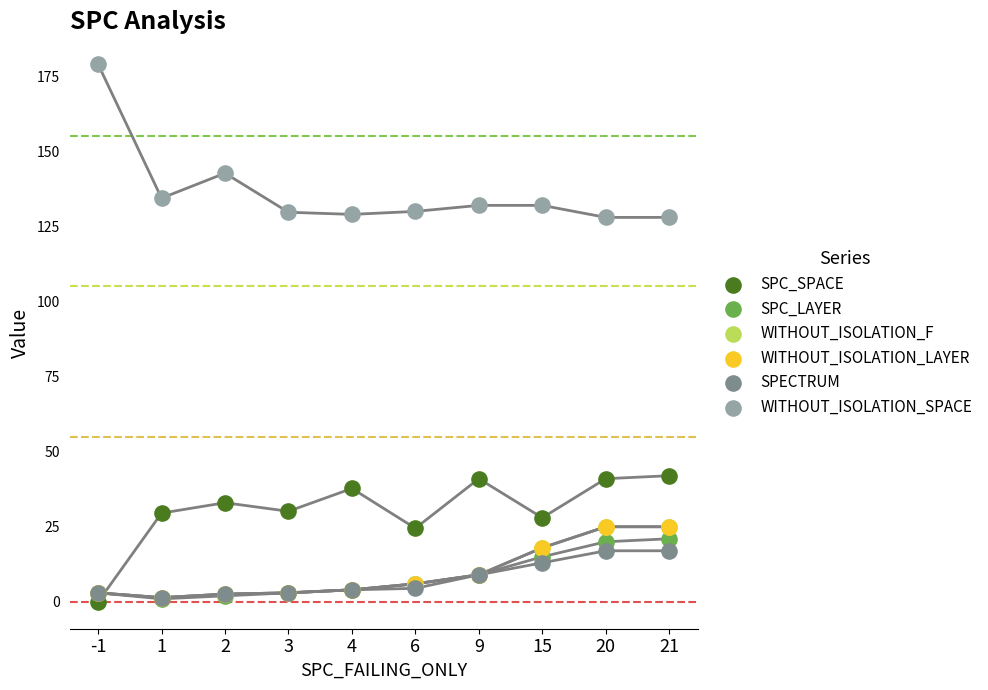

Which series contains the lowest Y value?

SPC_SPACE